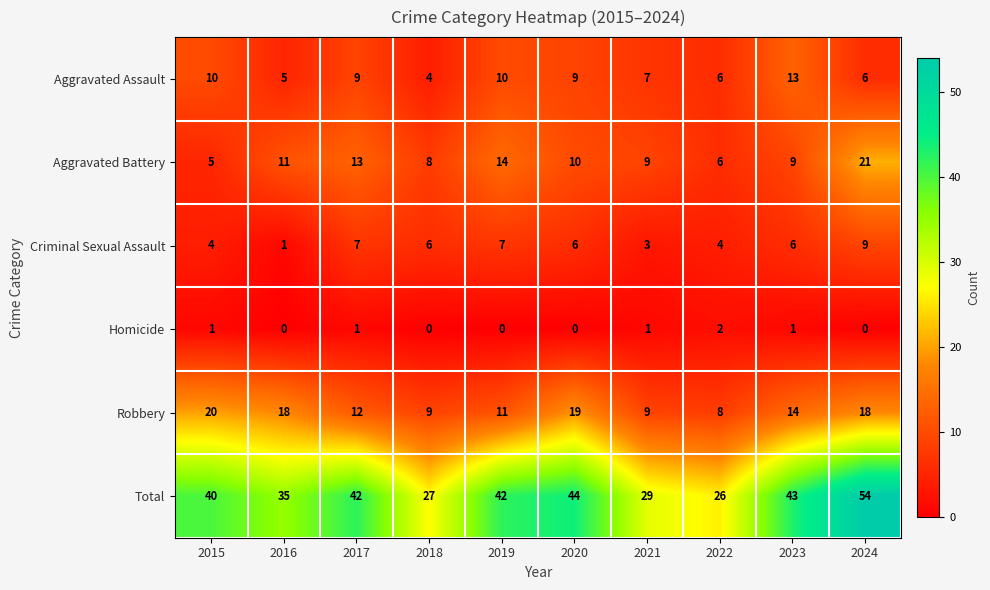

Rank the series by their maximum value, from lowest to highest.

Homicide, Criminal Sexual Assault, Aggravated Assault, Robbery, Aggravated Battery, Total